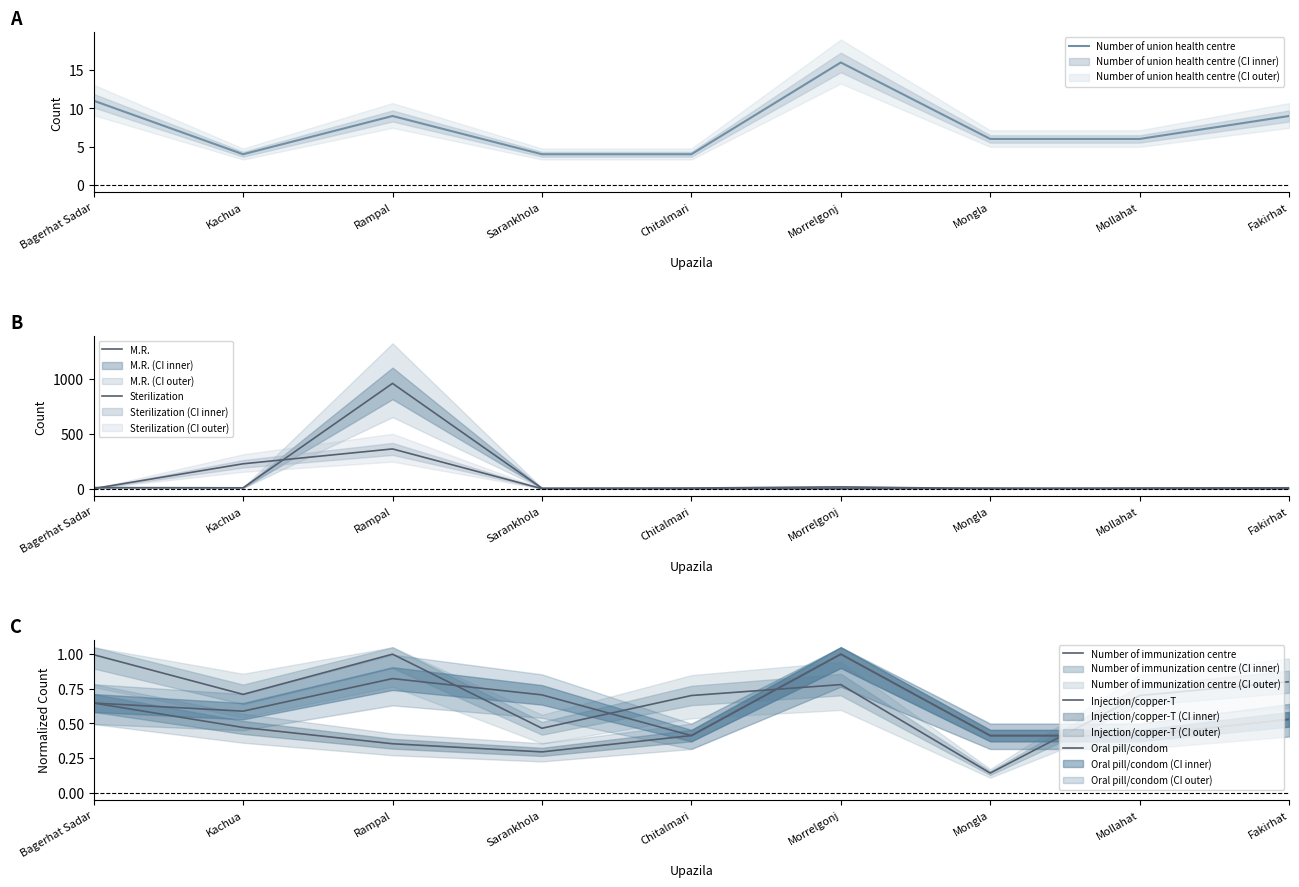

What is the difference between the maximum and minimum values in the M.R. series?

955.0